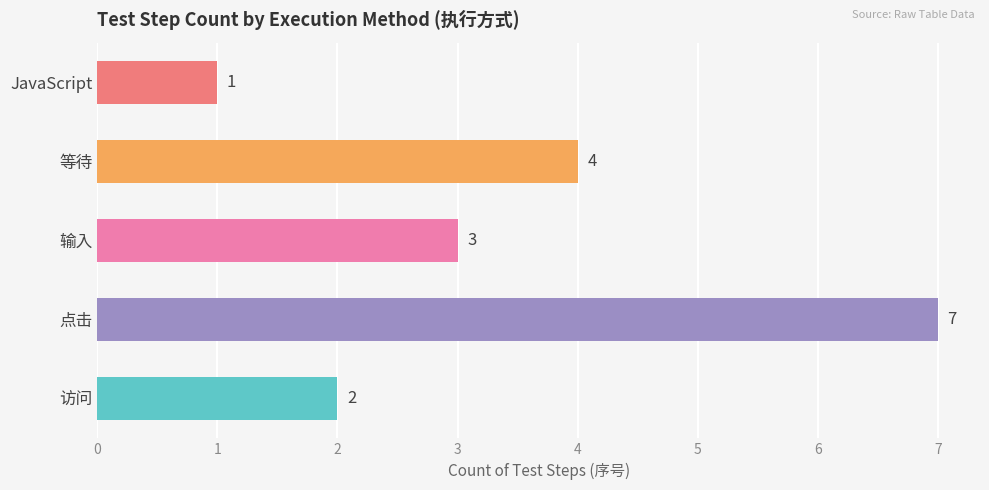

Which category has the lowest value across all series?

JavaScript